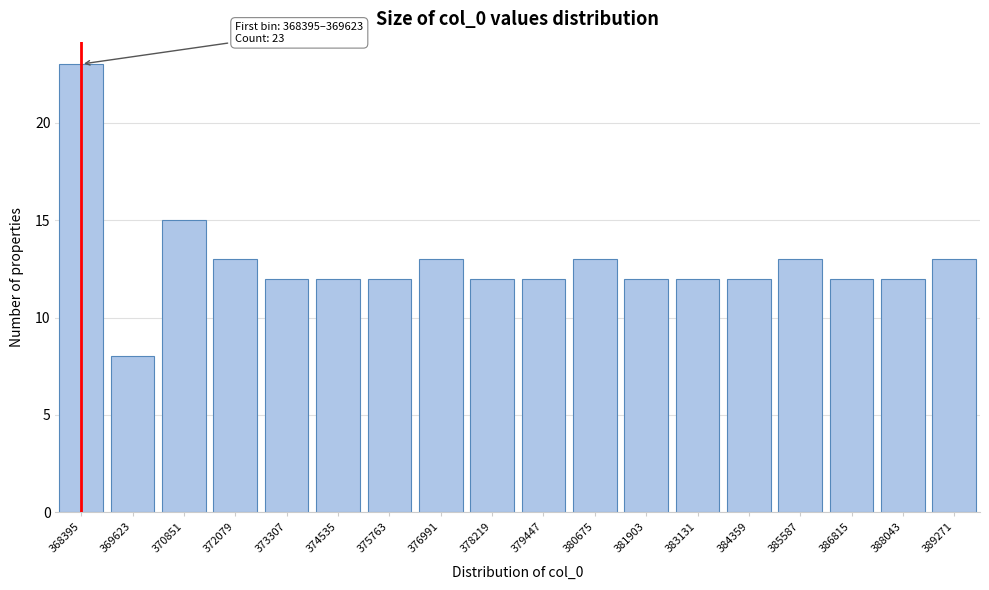

Reading right to left, list all the values displayed in this chart.

13	12	12	13	12	12	12	13	12	12	13	12	12	12	13	15	8	23